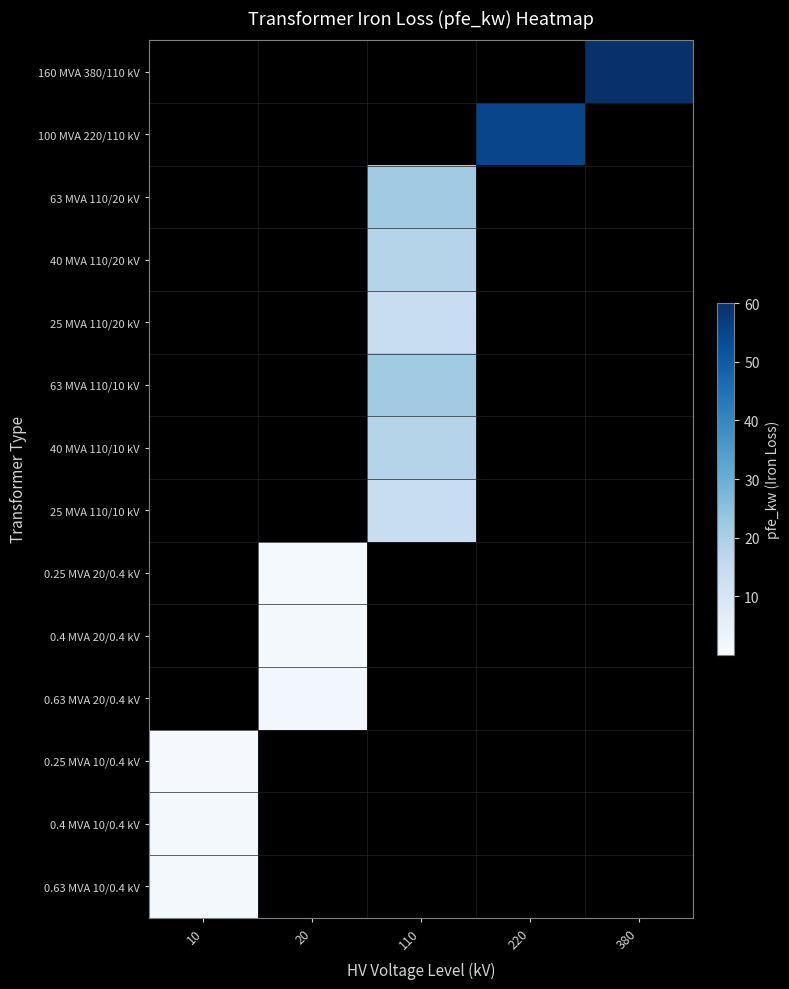

Between 10 and 220, which is larger?

10